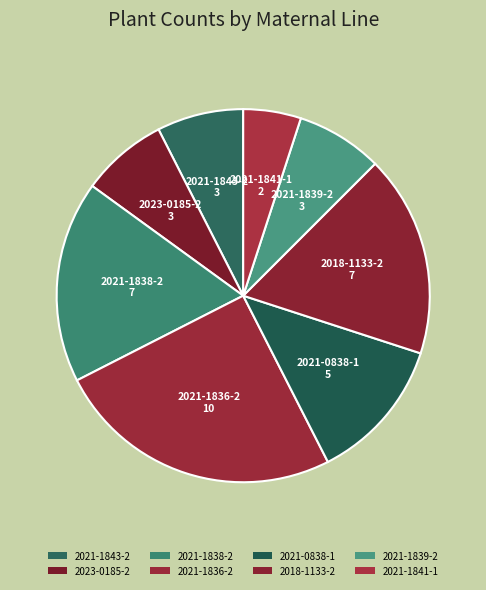

The 2021-1841-1 slice represents 5% of the pie. True or false?

True